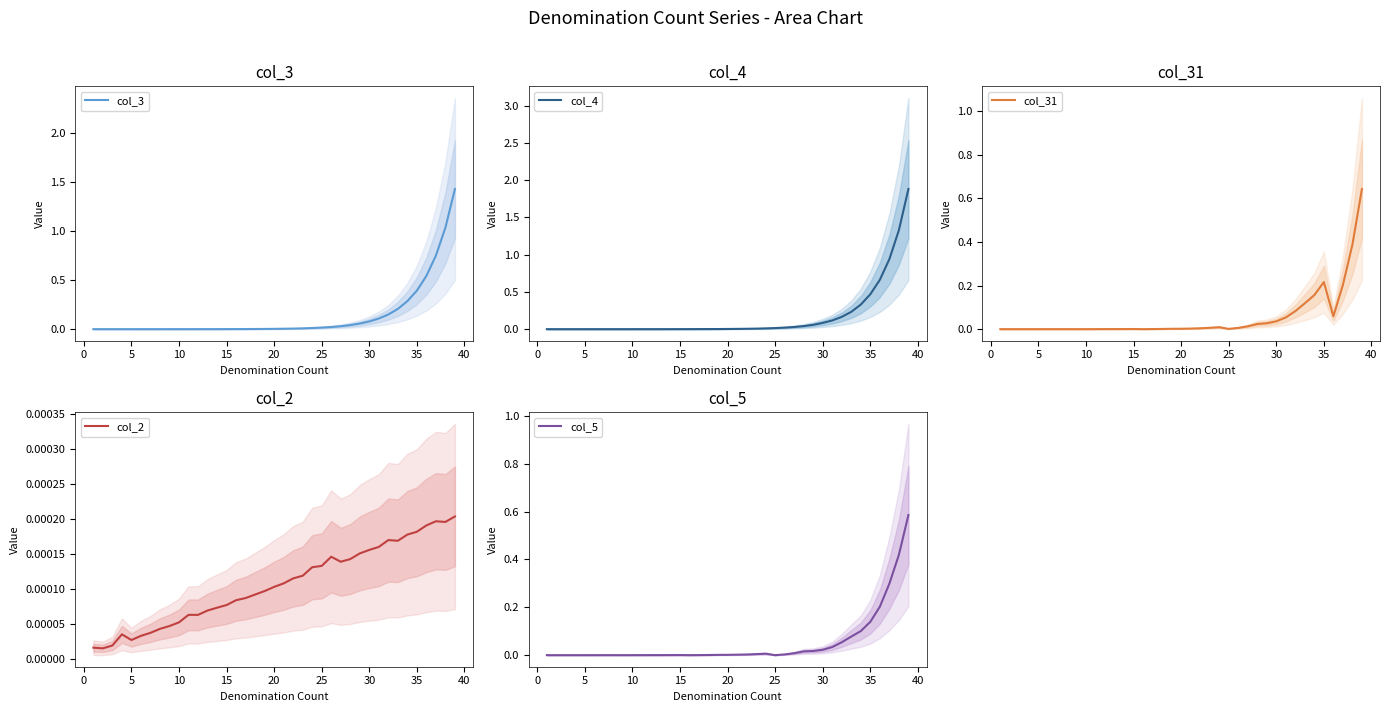

What is the maximum value for col_3?

1.4